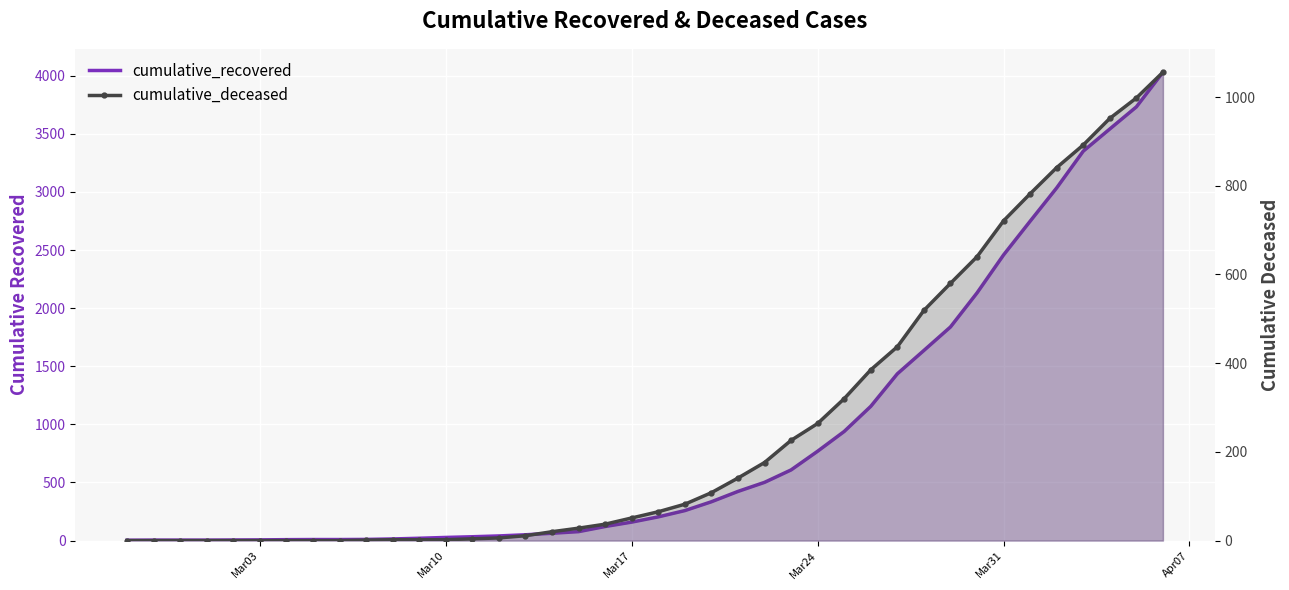

What is the sum of all cumulative_recovered values?

35793